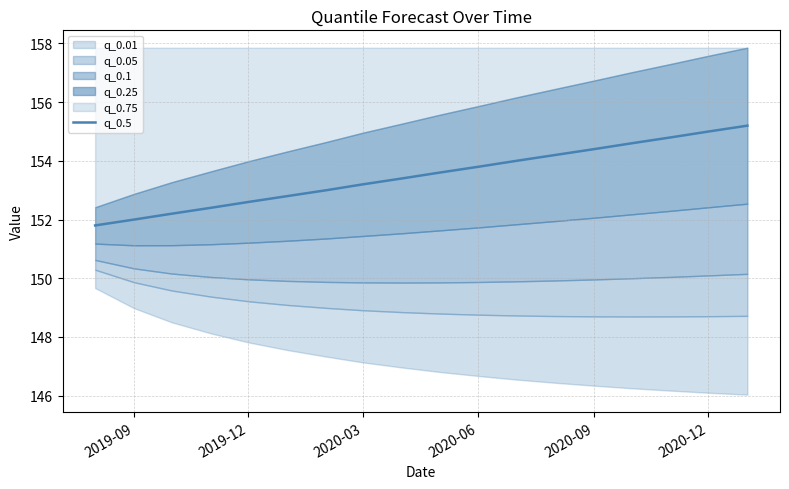

What is the highest value of the q_0.5 series?

155.2